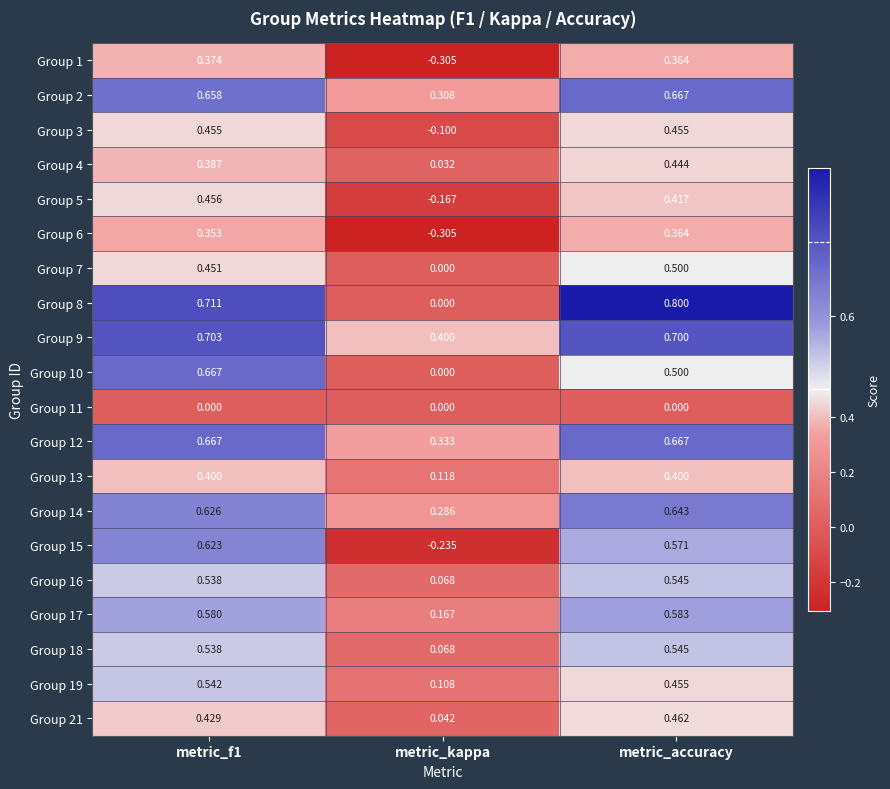

Is the value of Group 17 at metric_accuracy greater than the value of Group 13 at metric_f1?

Yes